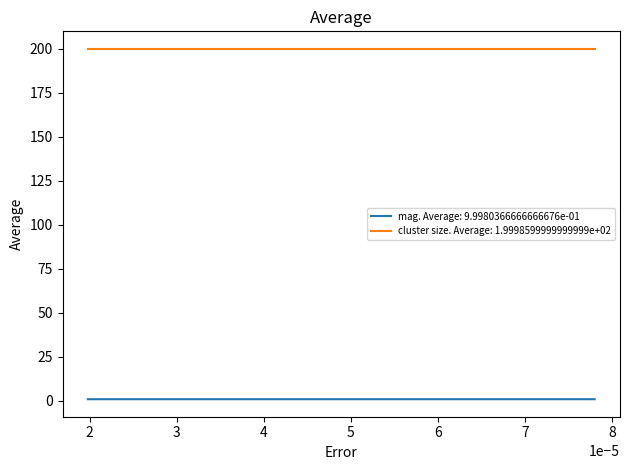

What is the sum of all mag. Average: 9.9980366666666676e-01 values?

3.0